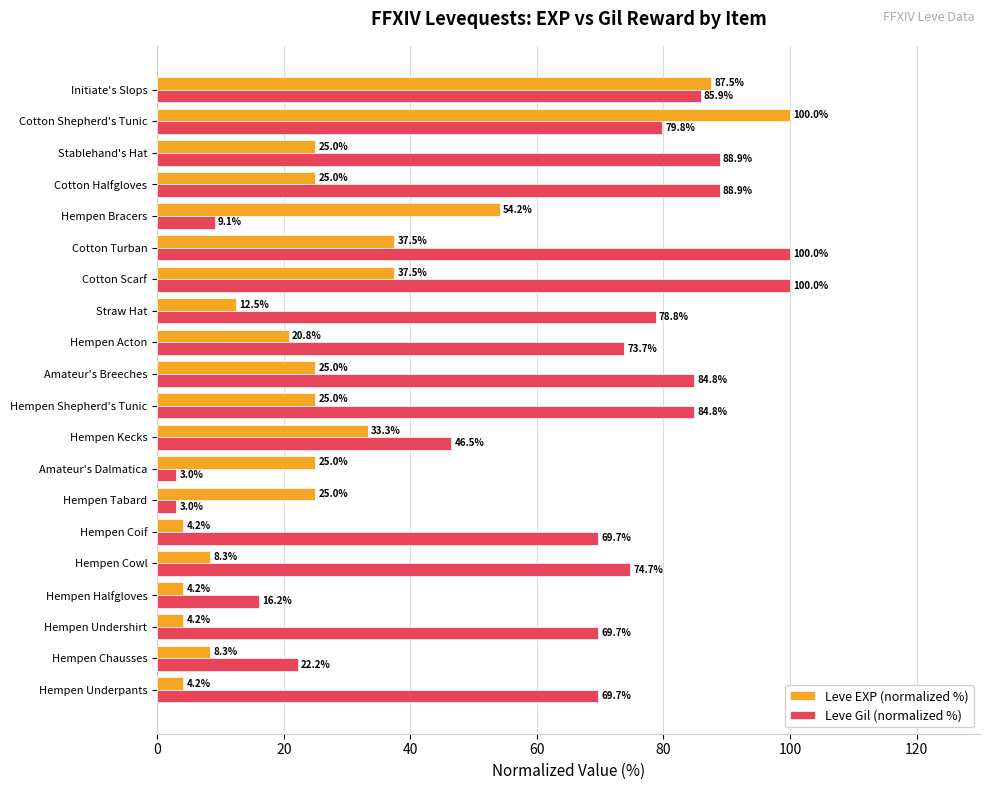

At how many categories does at least one series exceed 42?

16